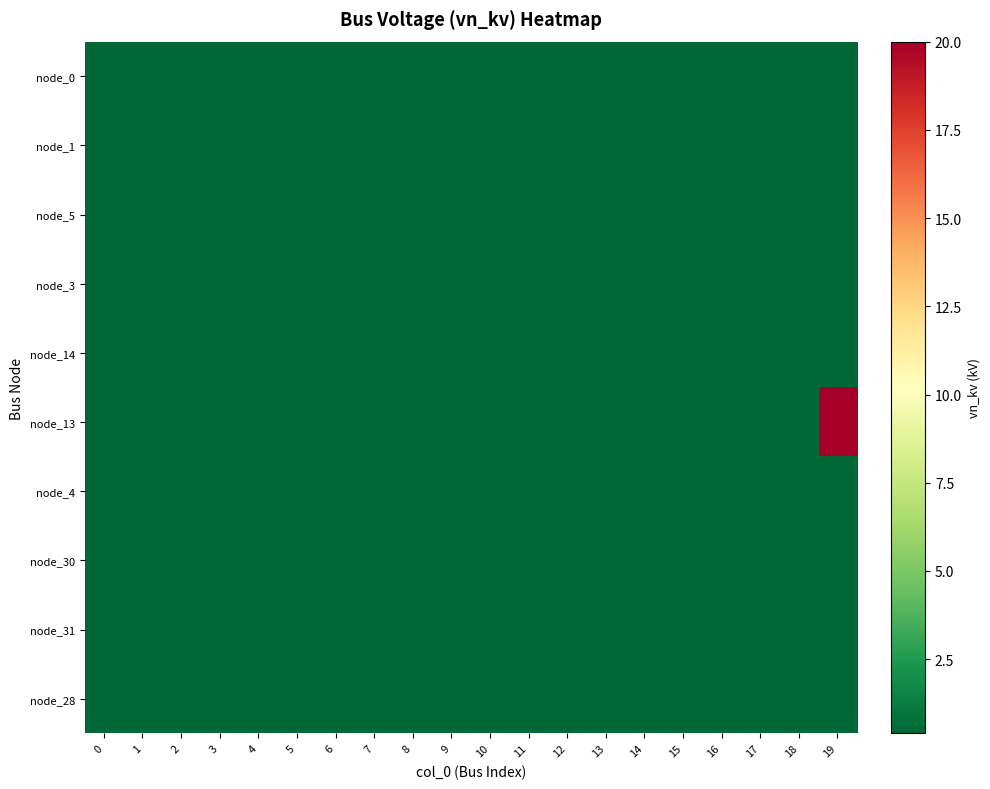

At 15, list the series in order from smallest to largest.

node_0, node_1, node_5, node_3, node_14, node_13, node_4, node_30, node_31, node_28